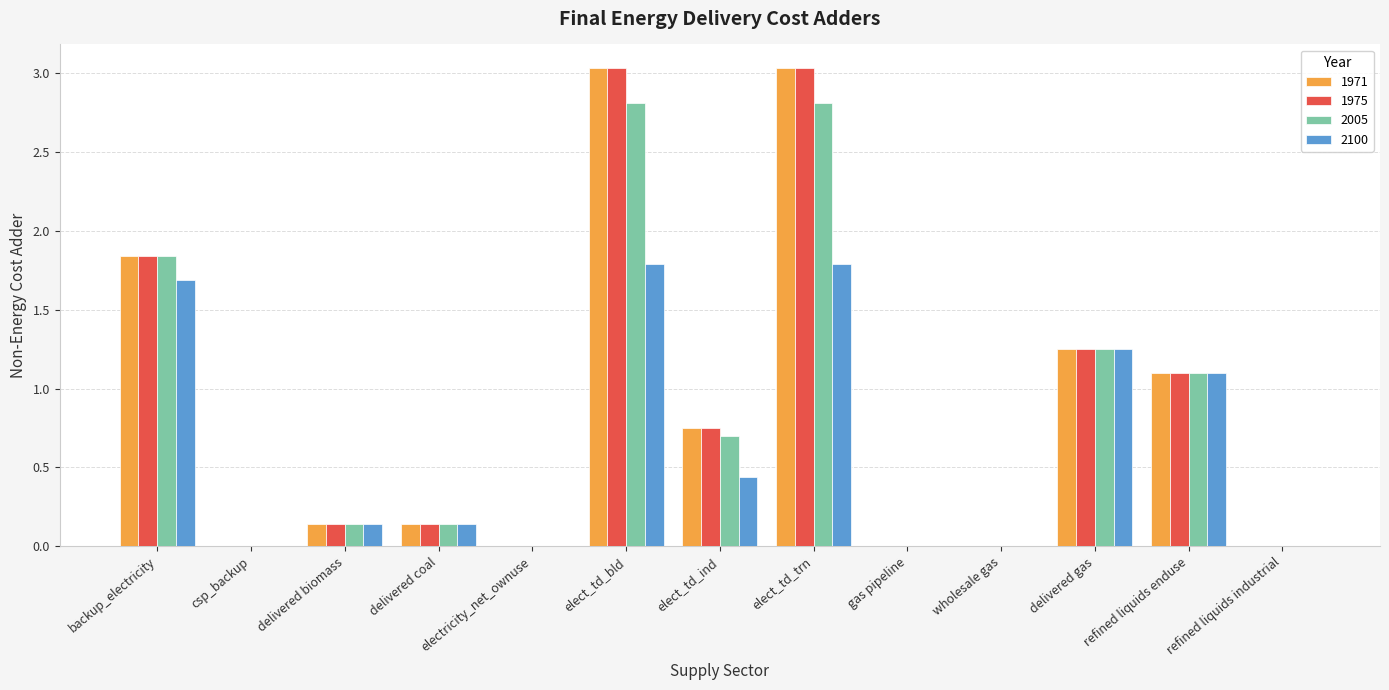

Where is 1975 nearest to the value 1?

refined liquids enduse